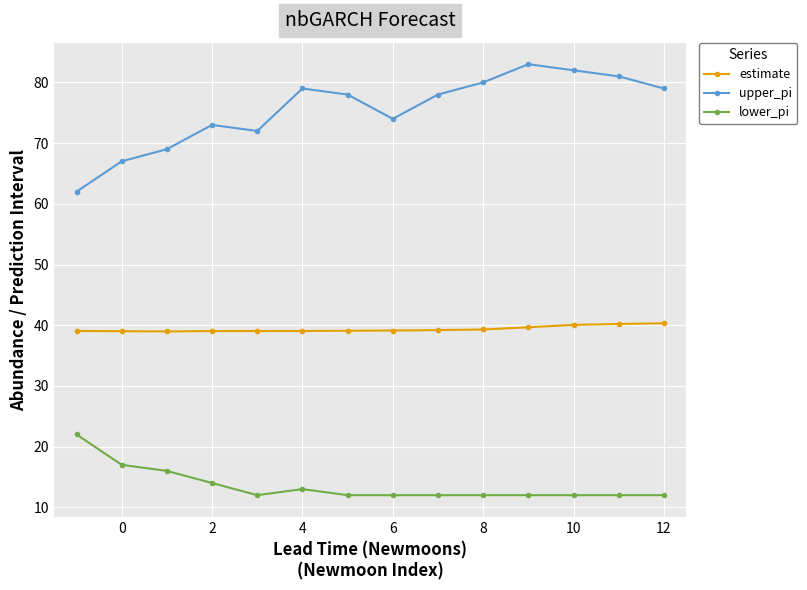

What is the average value of the upper_pi series?

75.5